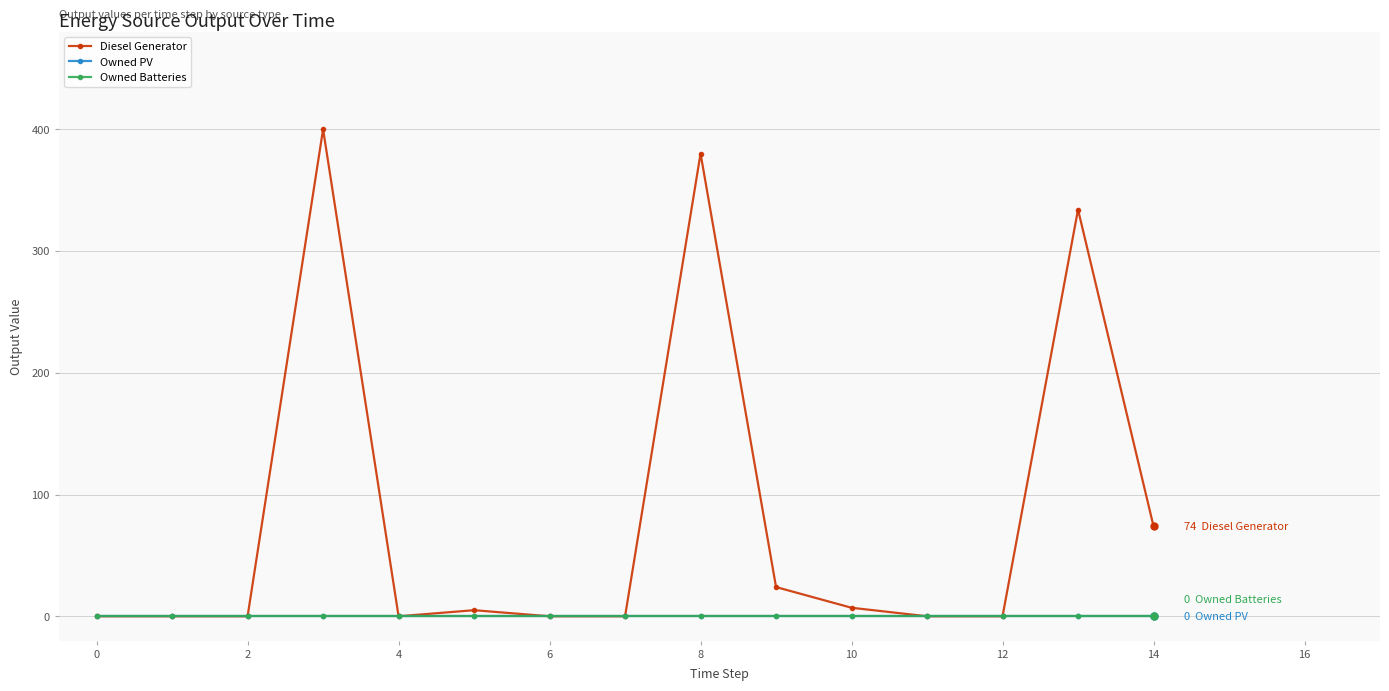

Which series has the widest spread of values?

Diesel Generator